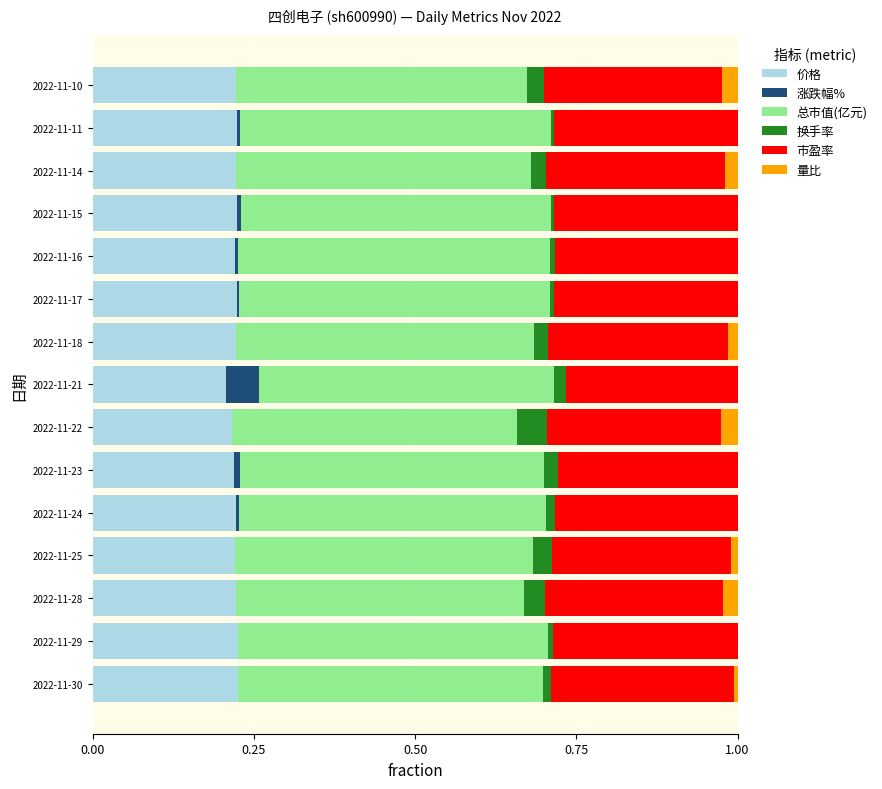

How many distinct data groups are displayed?

6